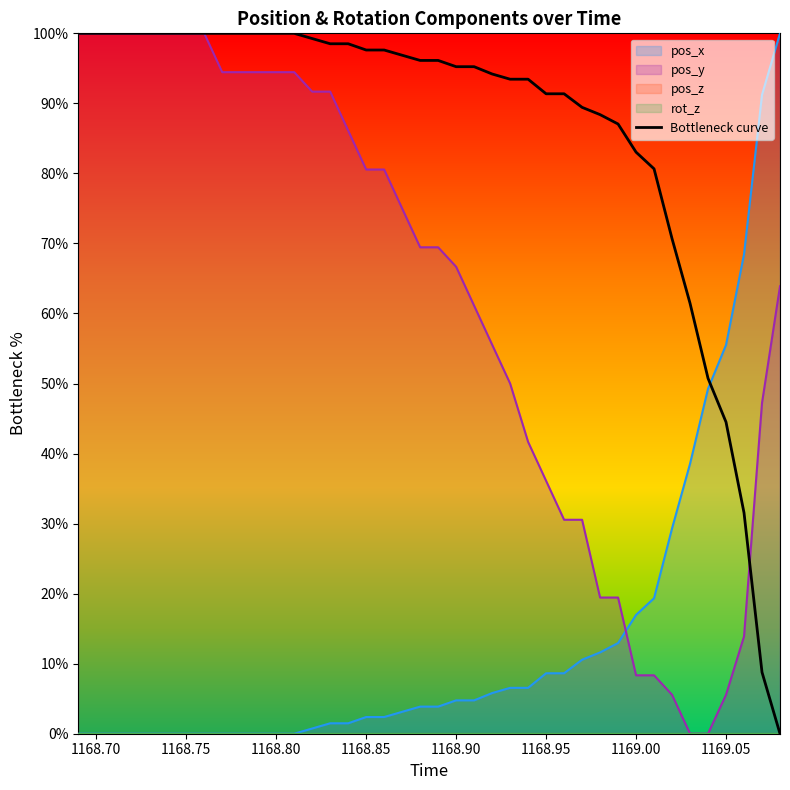

How many lines are shown in the chart?

1